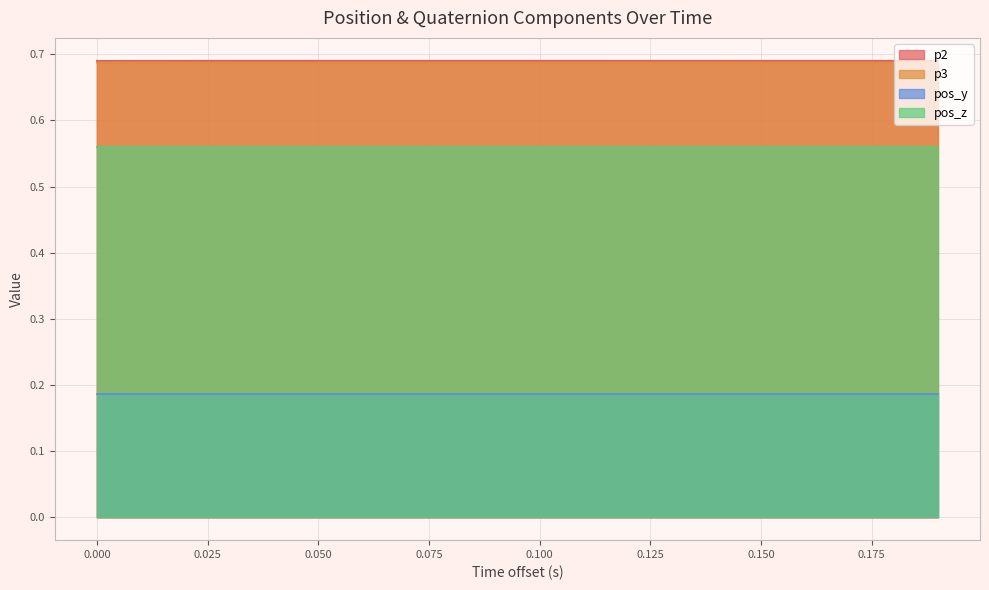

What is the sum of all p2 values?

13.8